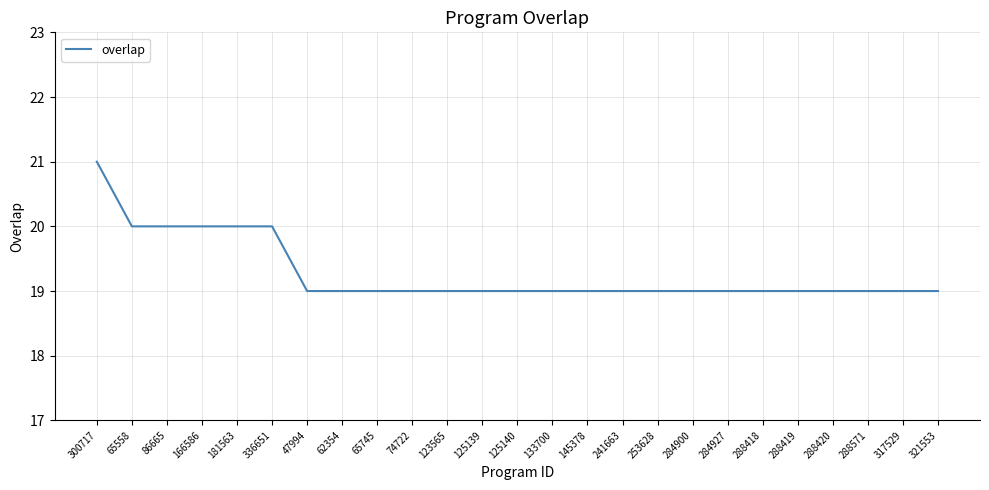

True or false: the data shows 33 at 284900.

False